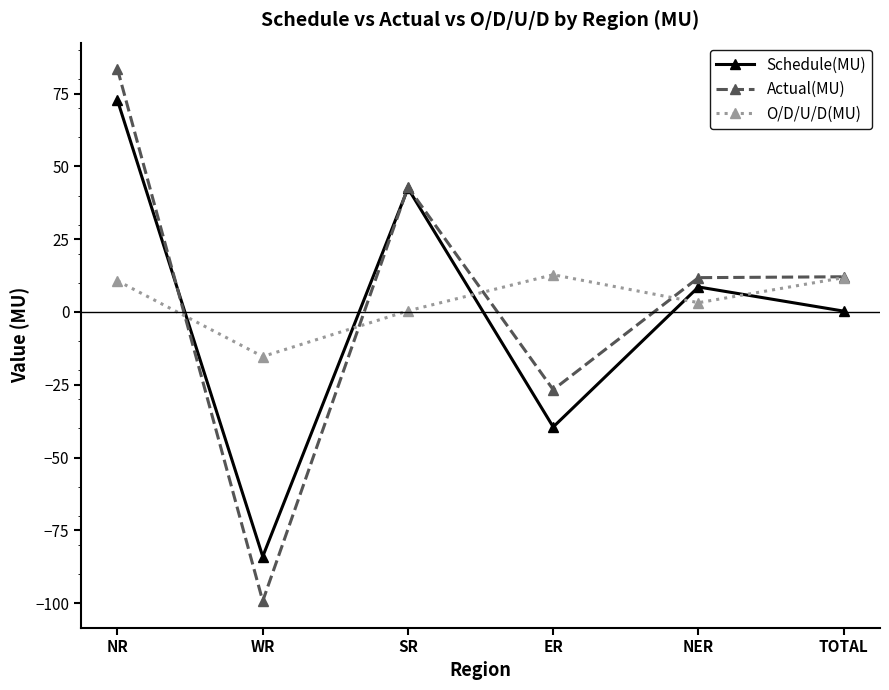

How many interior local valleys does the O/D/U/D(MU) series have?

2